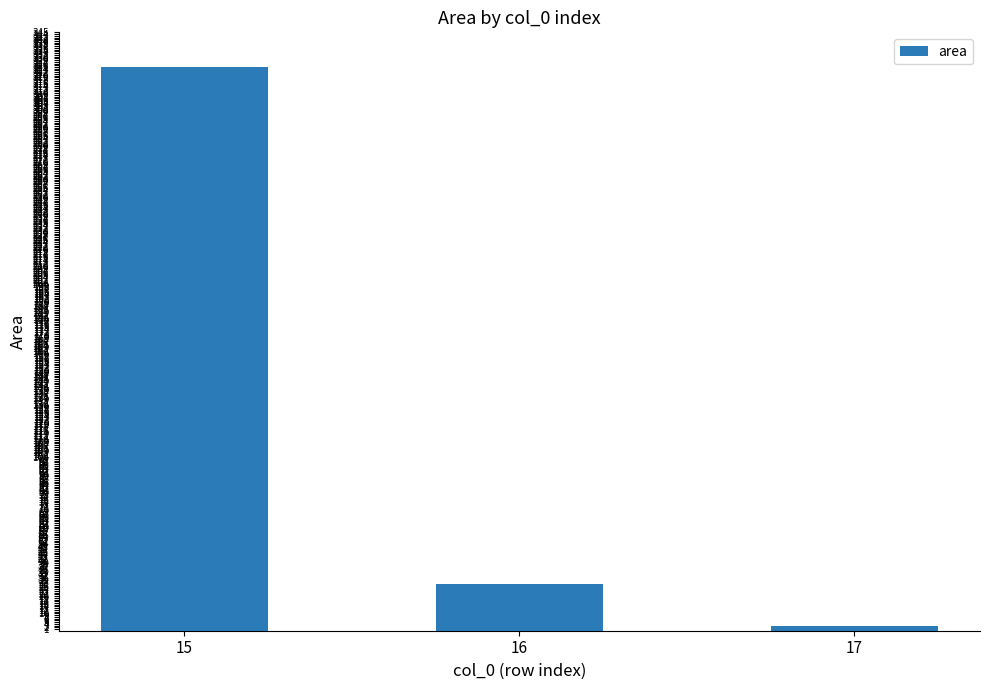

Which has a higher value, 16 or 17?

16